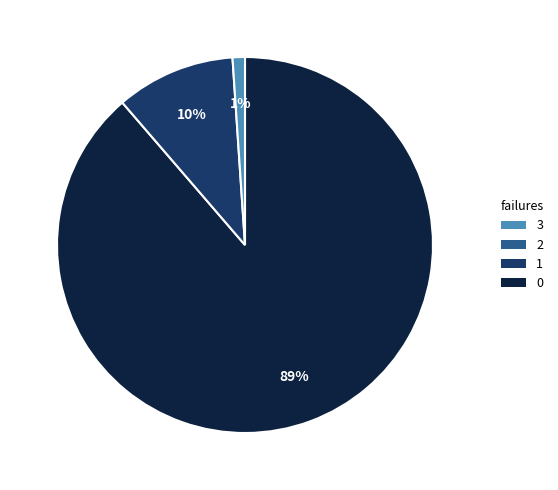

Is there a majority slice in this chart?

Yes